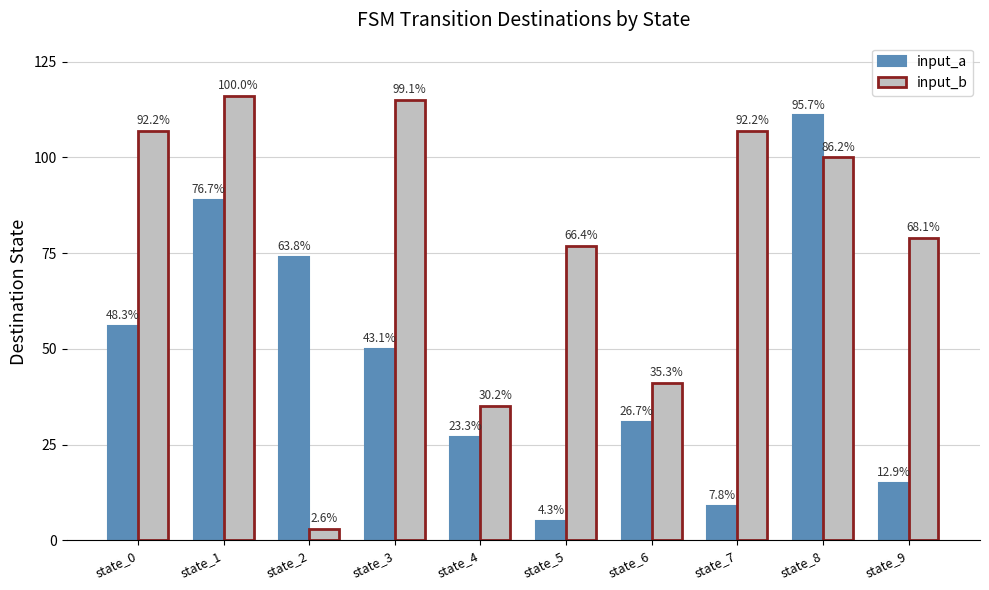

How many groups of bars are there?

10